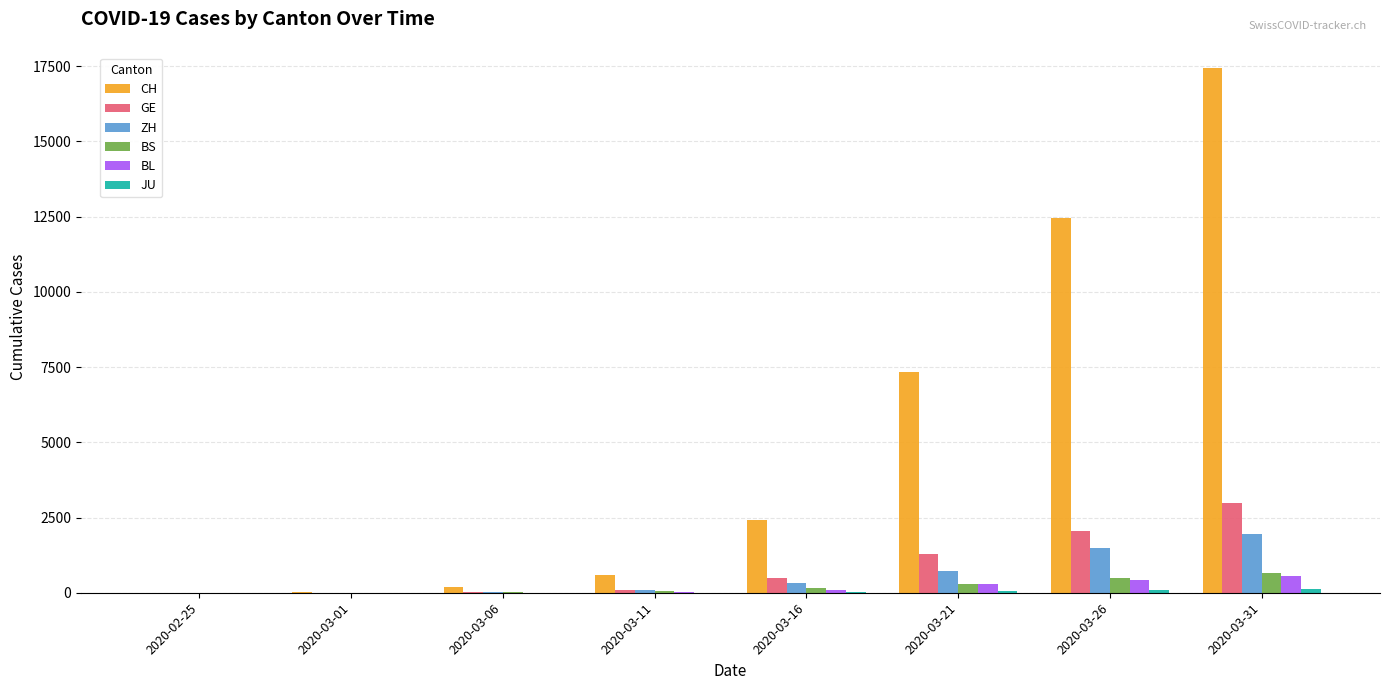

What is the sum of the GE values at 2020-02-25 and 2020-03-16?

490